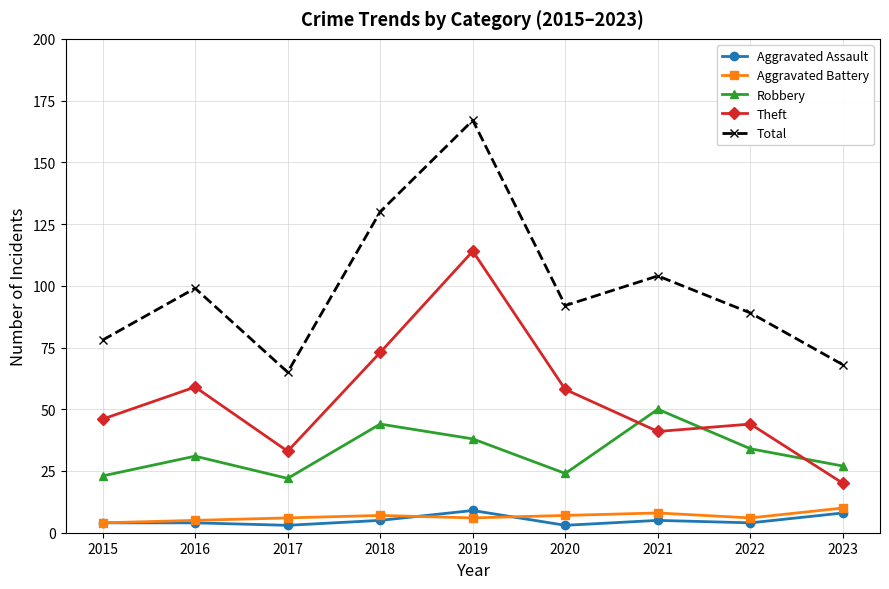

Which series has the largest total across all categories?

Total